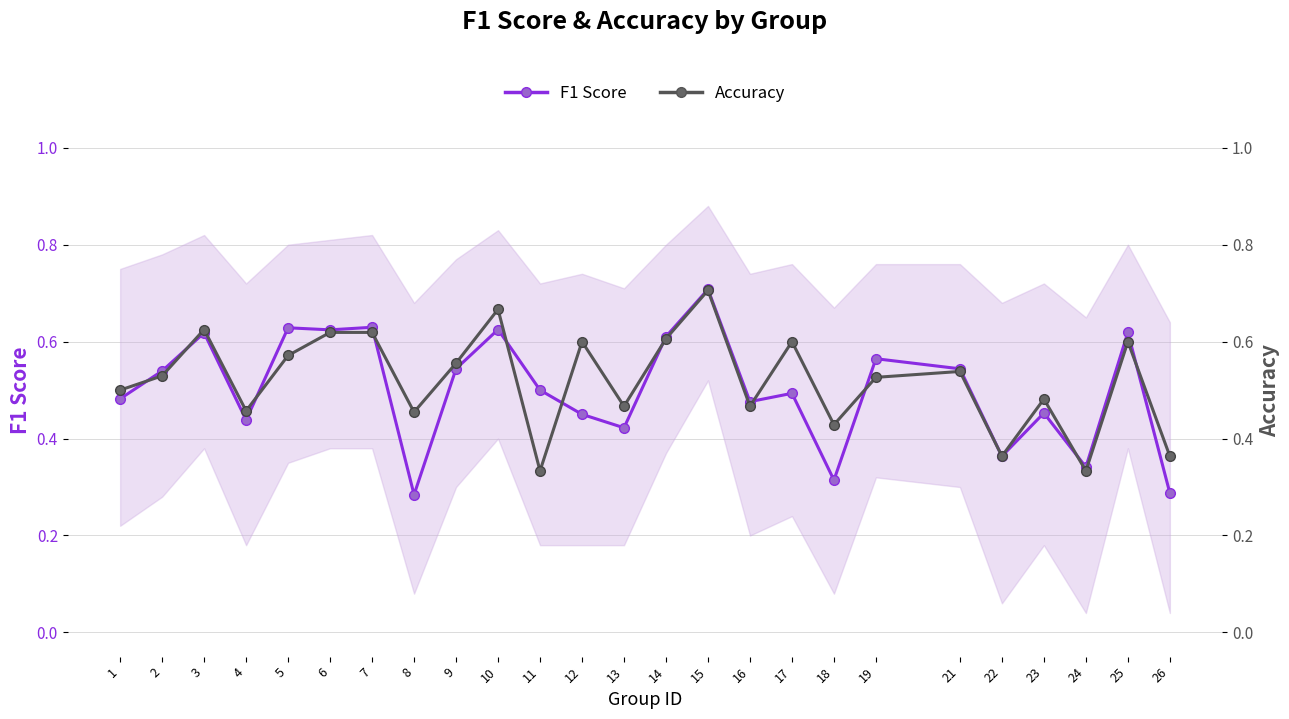

Which series ends up on top after the final intersection of F1 Score and Accuracy?

Accuracy